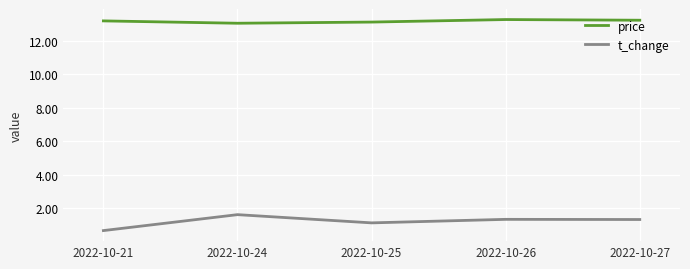

What is the approximate value of t_change at 2022-10-25?

1.1